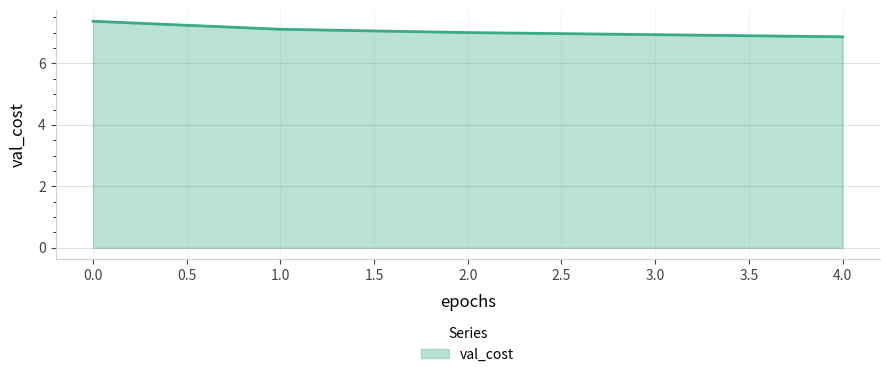

What is the sum of all values?

35.3